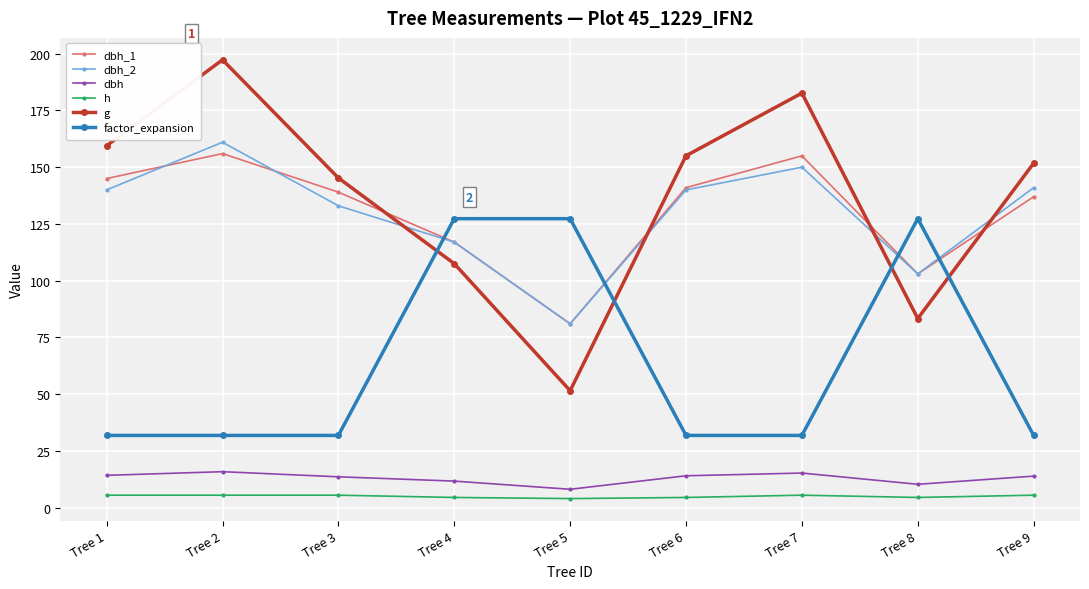

At which category is the sum across all series the highest?

Tree 2